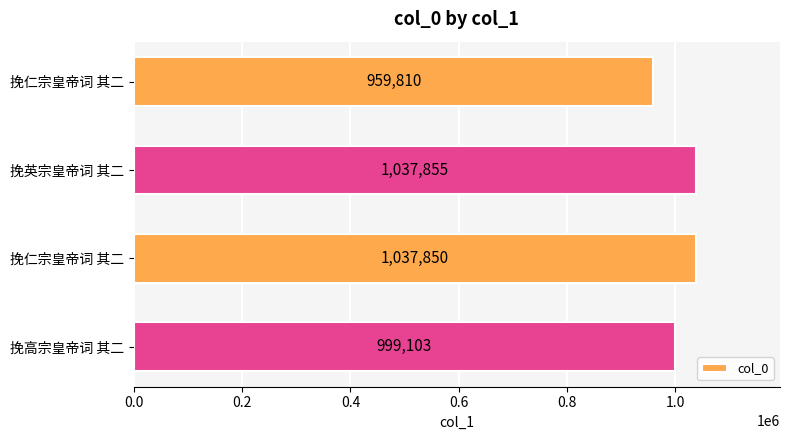

How many data points does each series have?

4